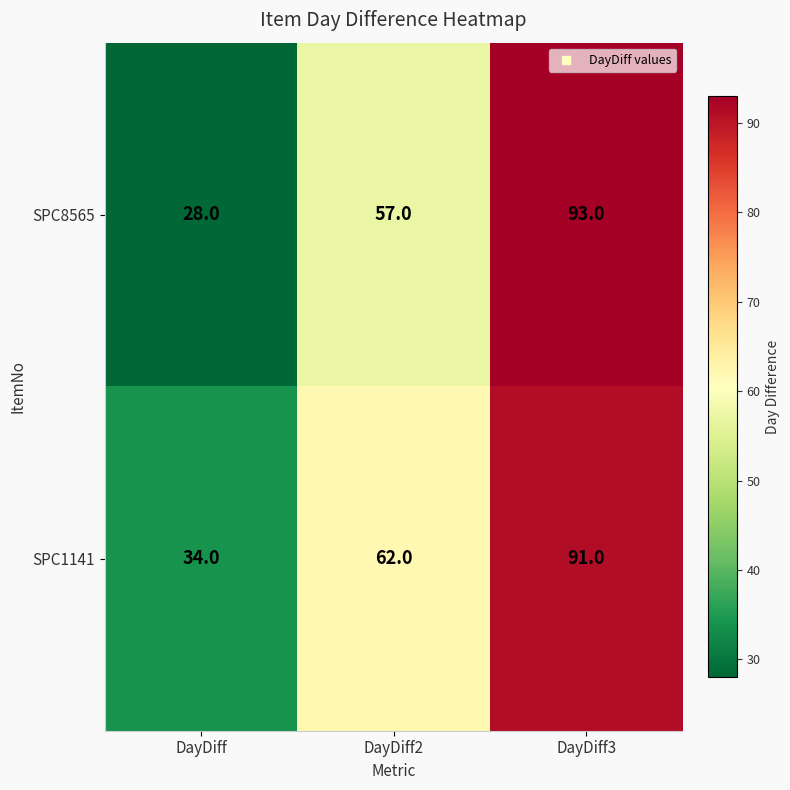

The SPC8565 series shows 28 at DayDiff. True or false?

True